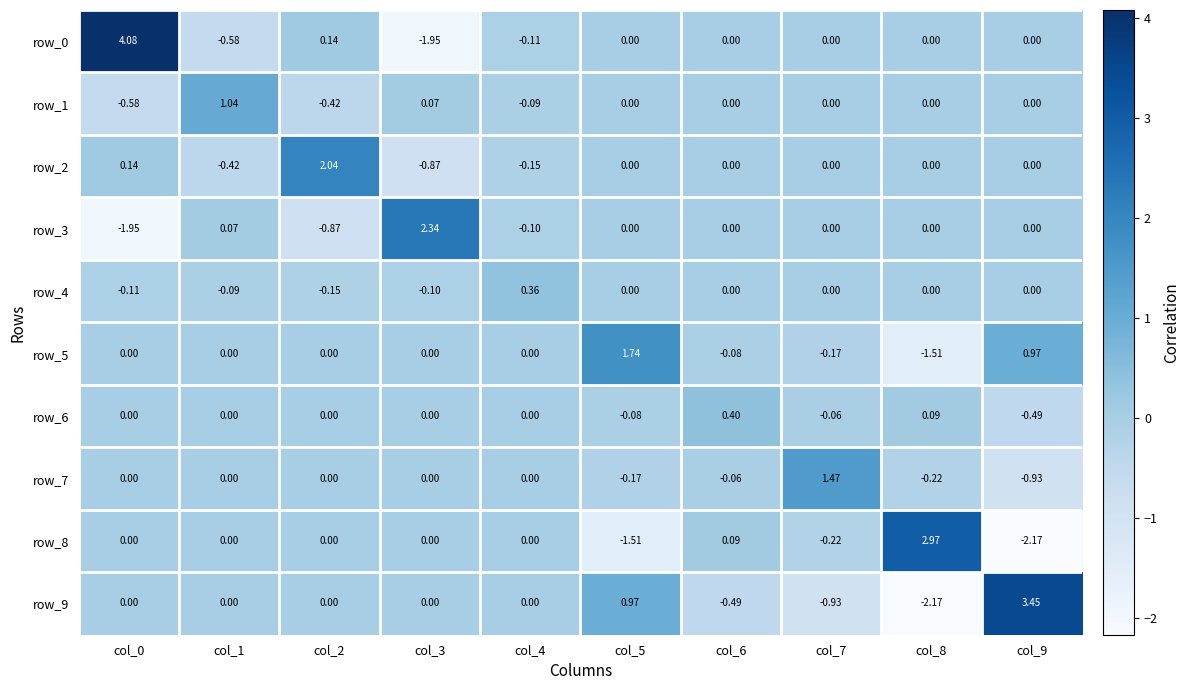

Is the value of row_6 at col_9 greater than the value of row_9 at col_1?

No